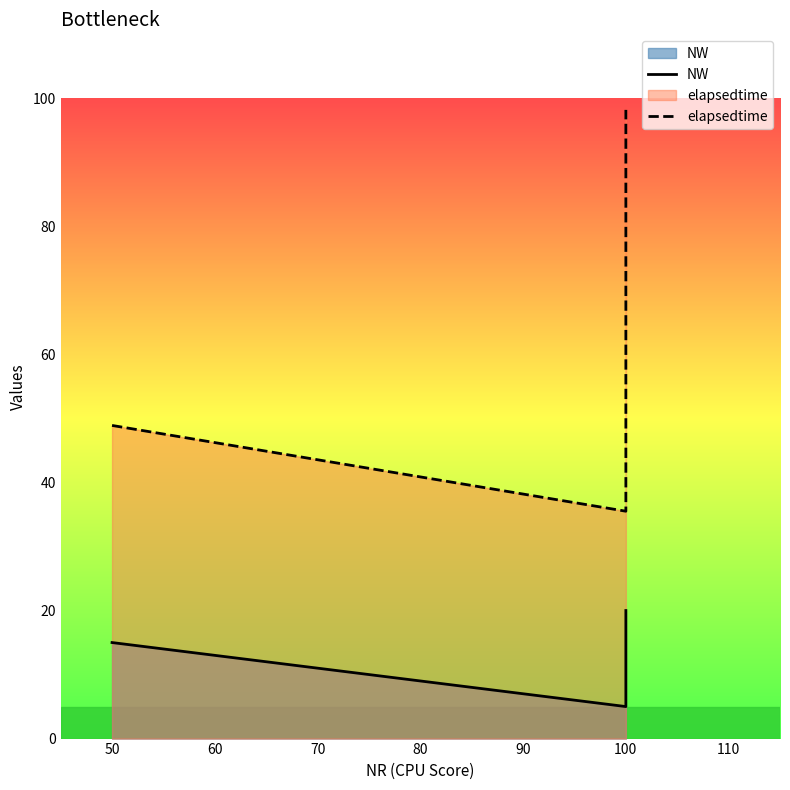

Which series has the largest range (max minus min)?

elapsedtime